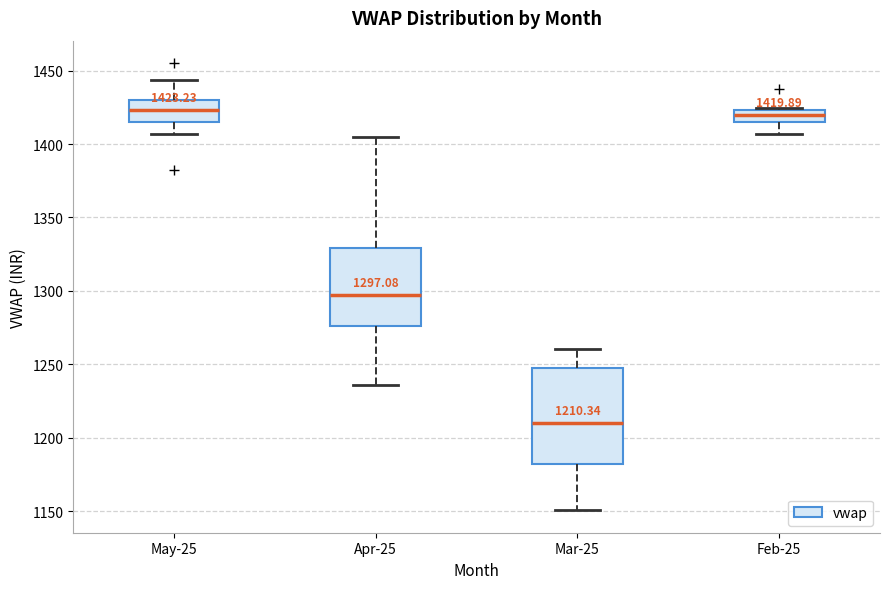

Comparing the boxes themselves (not the whiskers), which one is the tallest?

Mar-25